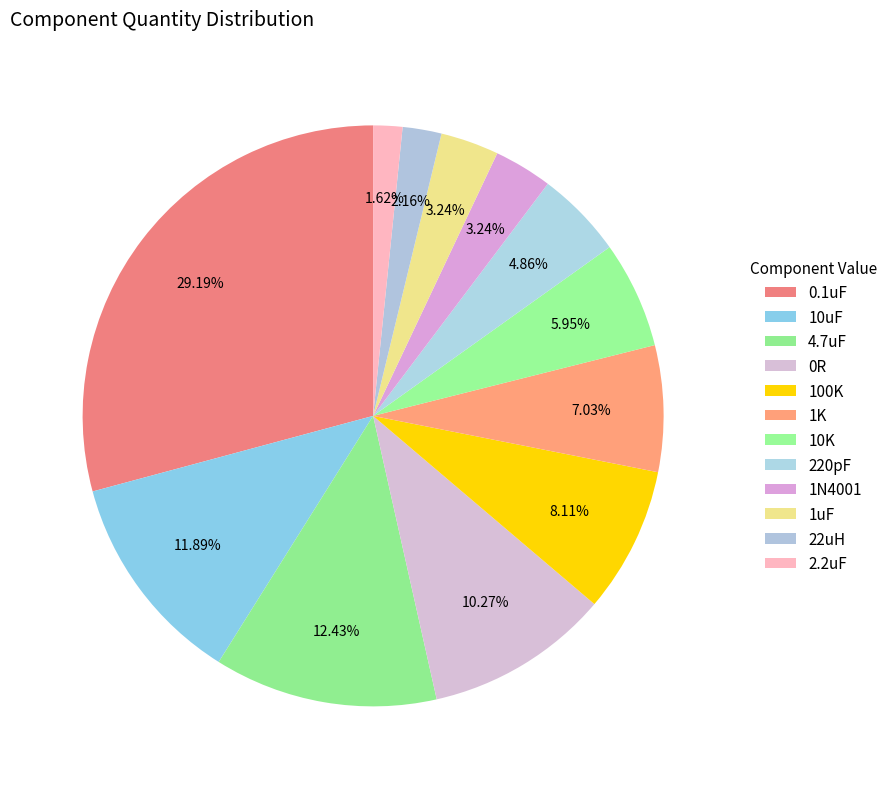

How many segments does this pie chart have?

12